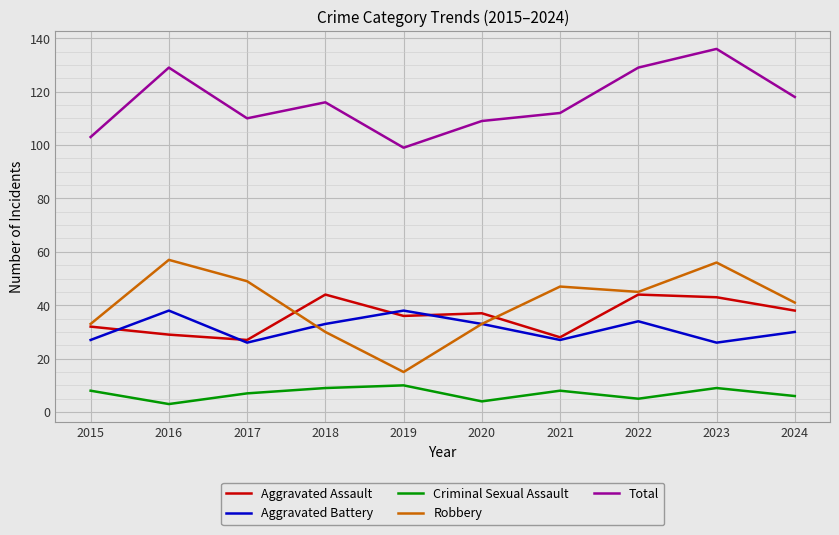

What is the sum of all Criminal Sexual Assault values?

69